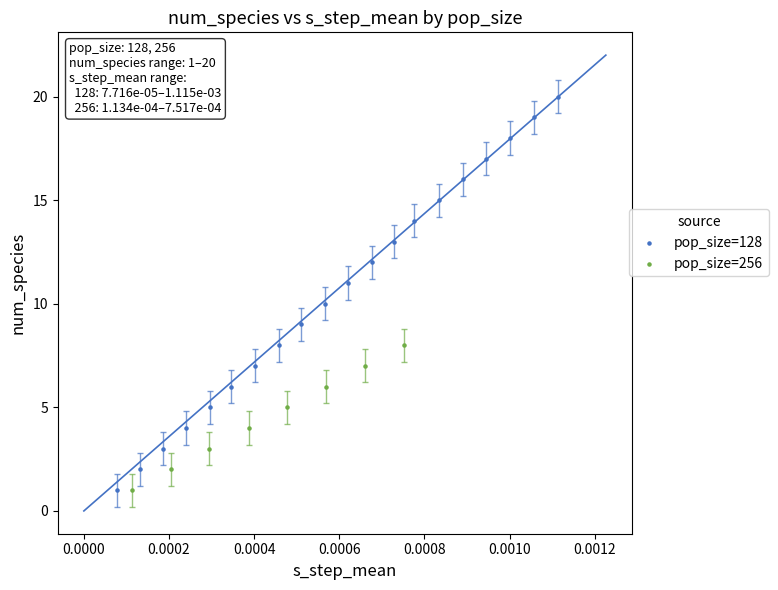

What are all the series names shown in the legend?

pop_size=128, pop_size=256